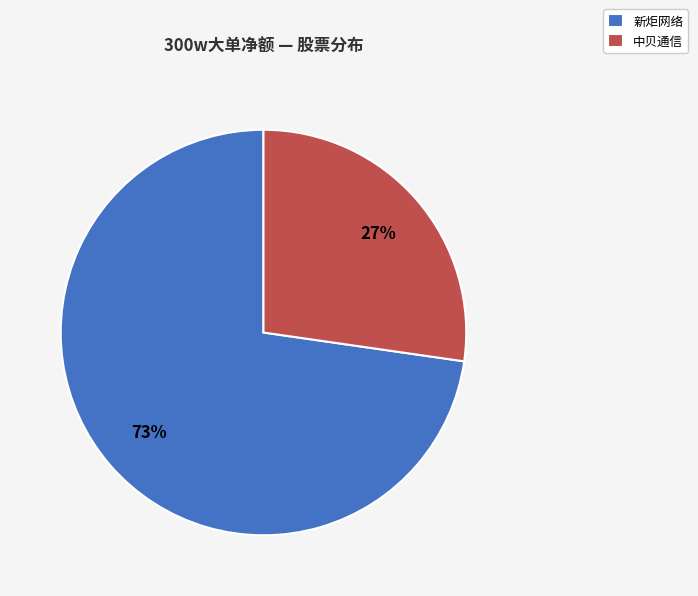

What is the largest slice in the pie chart?

新炬网络